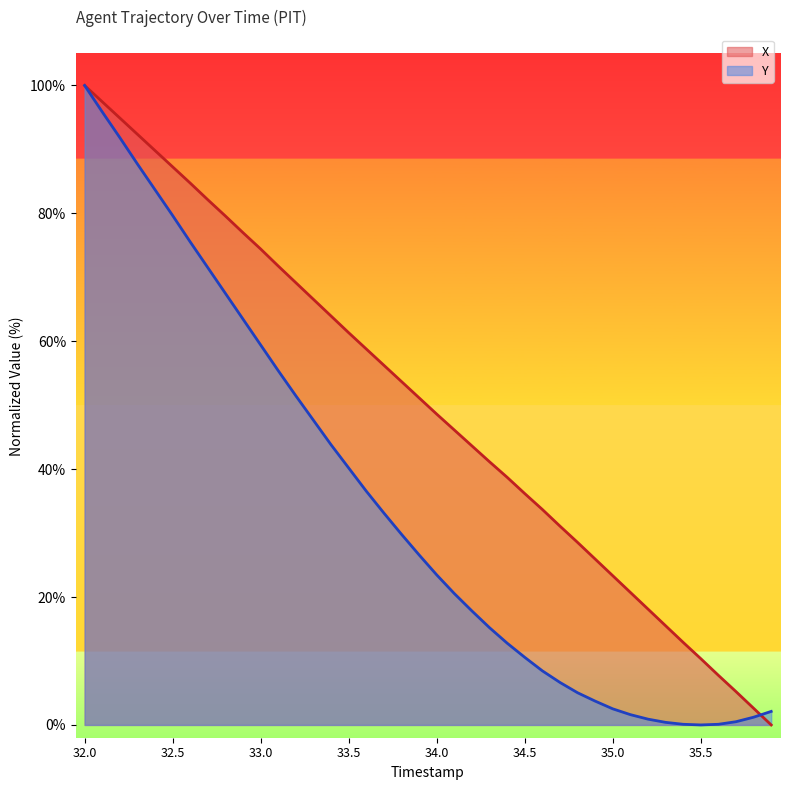

True or false: X has more than 0 points higher than both neighbors.

False